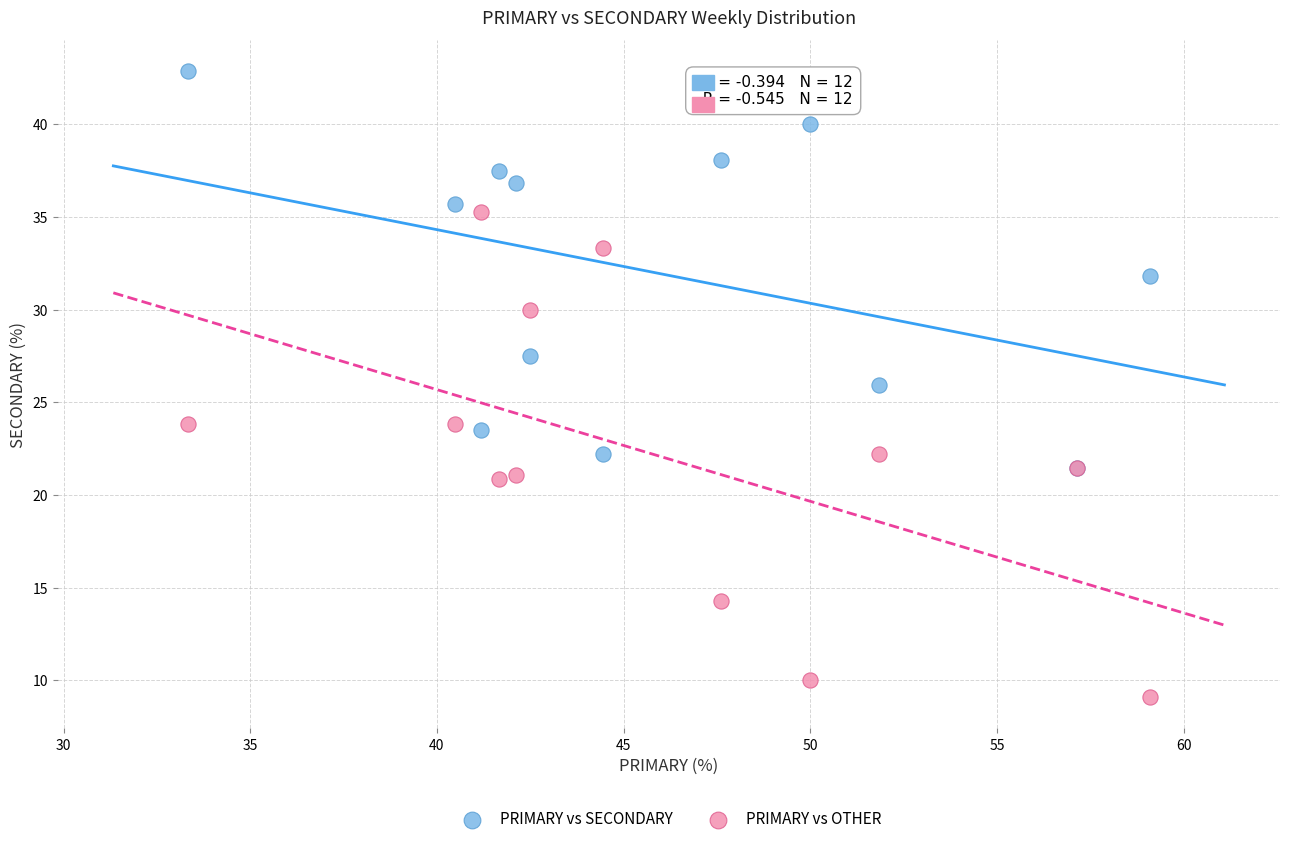

Which series contains the highest Y value?

PRIMARY vs SECONDARY